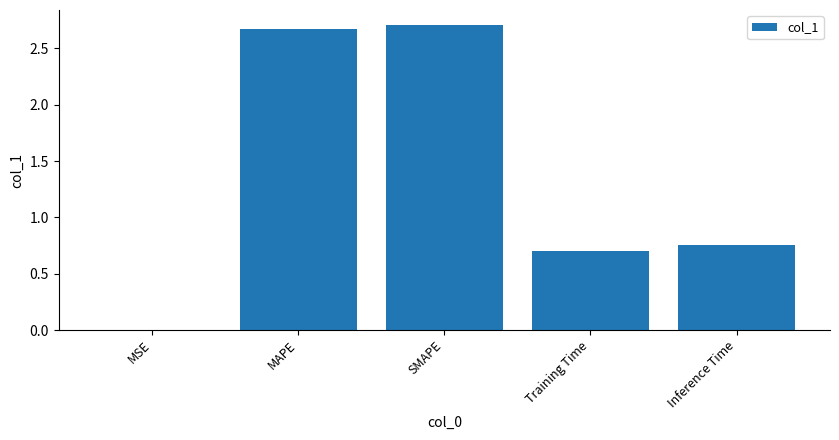

What is the sum of the values at Inference Time and Training Time?

1.5